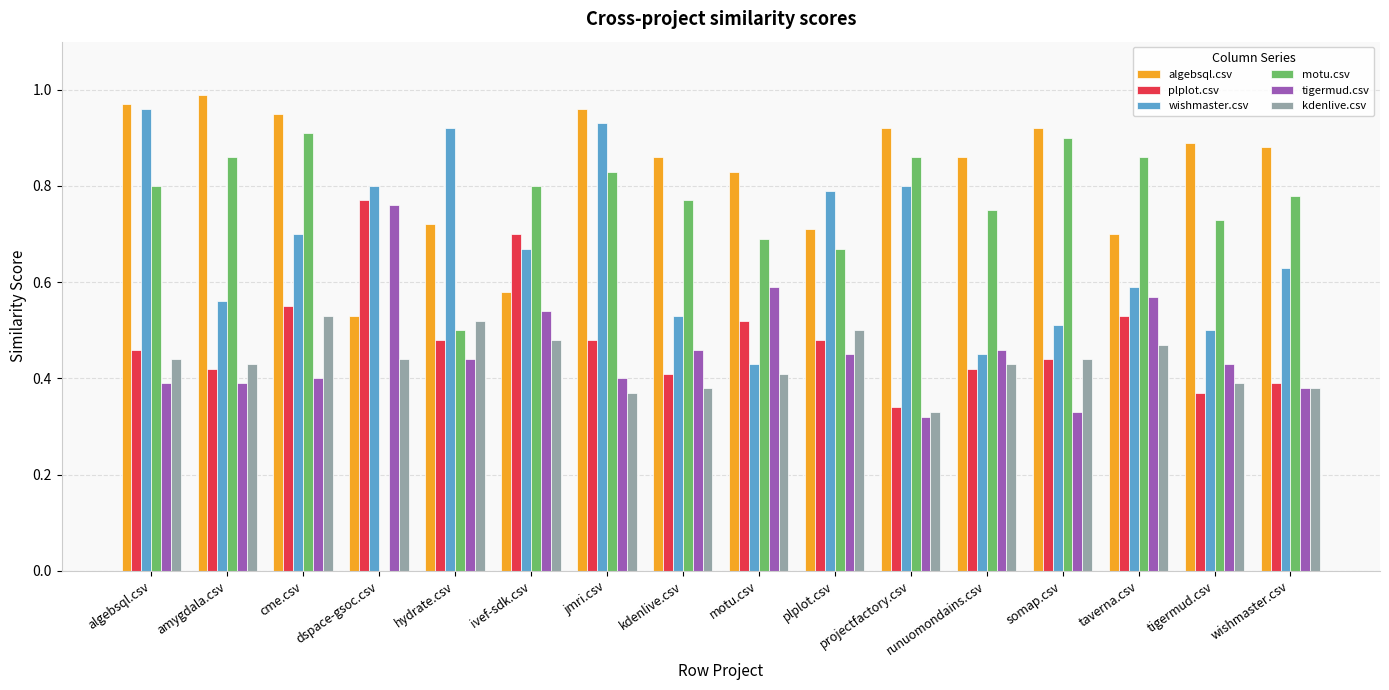

Which category has the highest value in the wishmaster.csv series?

algebsql.csv